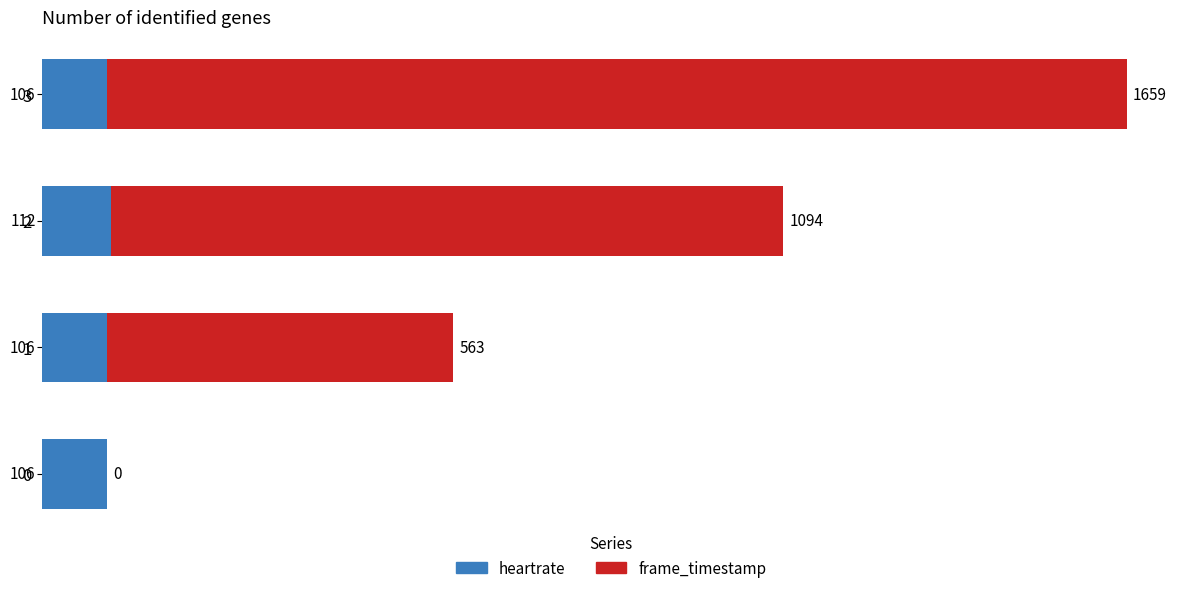

What is the sum of the heartrate values at 1 and 2?

218